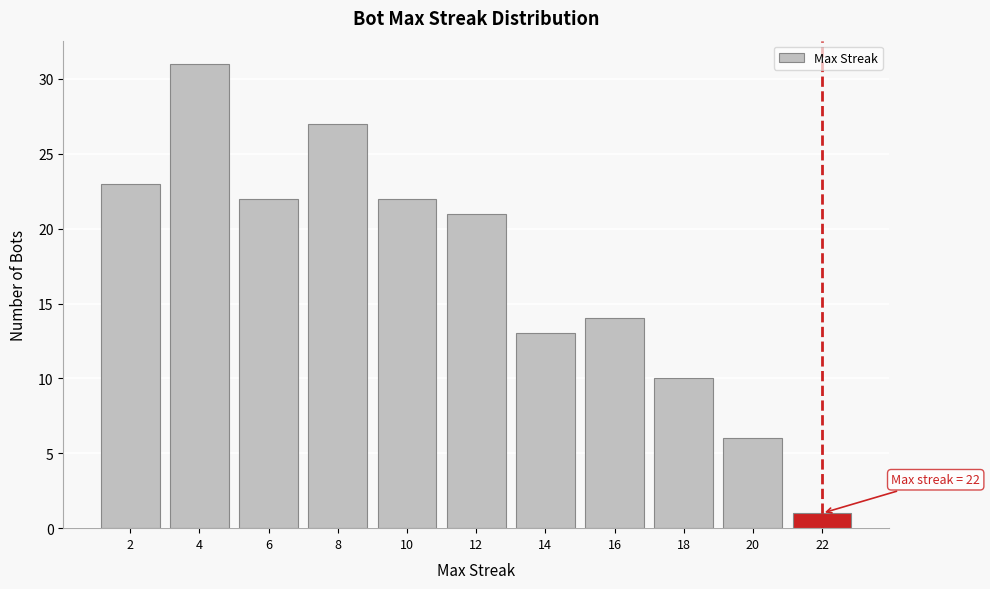

Over which range of the x-axis is the bar tallest?

3 to 5